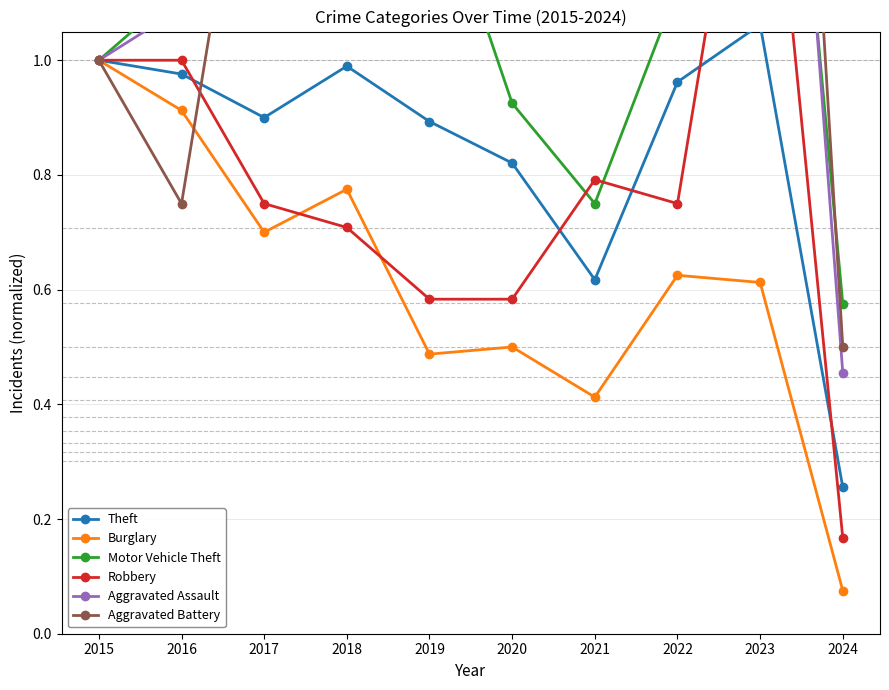

How many times do Motor Vehicle Theft and Aggravated Battery cross each other?

2